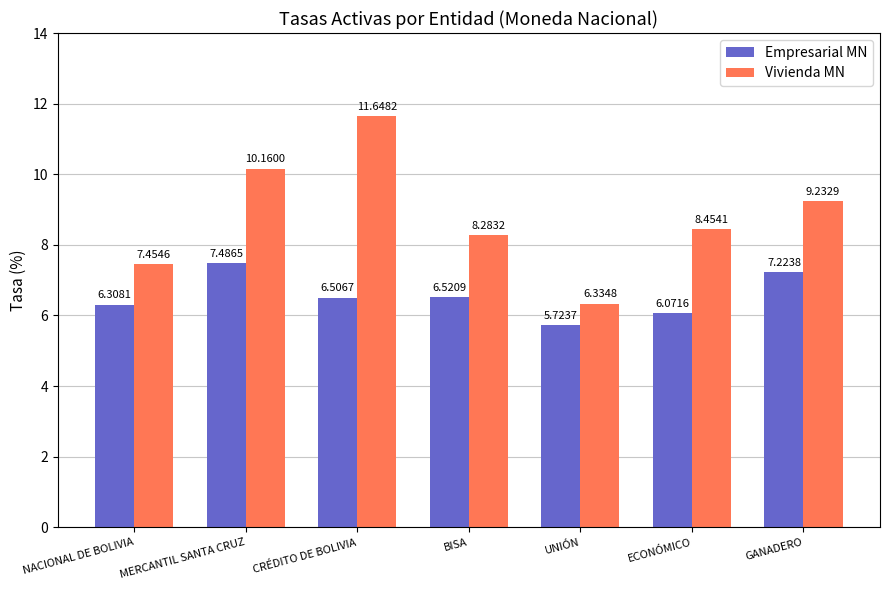

Is the value of Empresarial MN at CRÉDITO DE BOLIVIA greater than the value of Vivienda MN at MERCANTIL SANTA CRUZ?

No